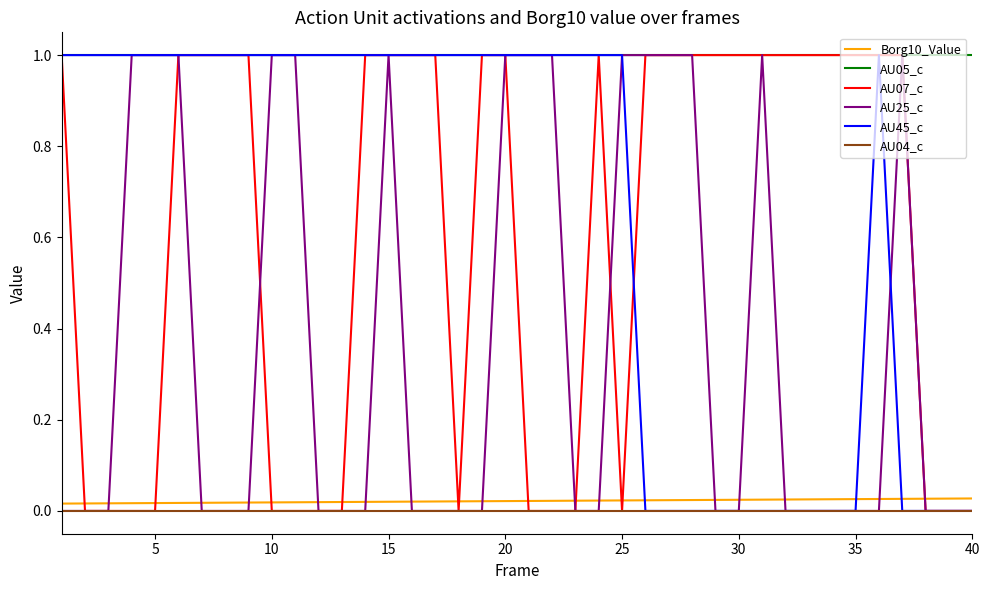

True or false: AU04_c and AU05_c cross at least once.

False